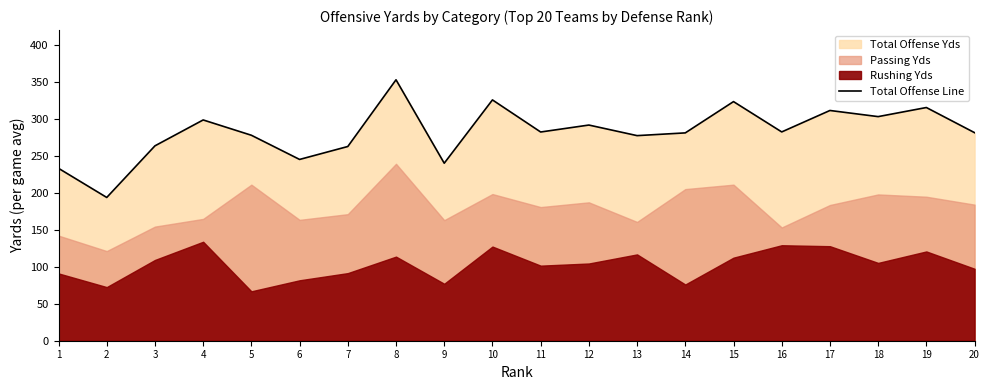

Where does the data first go above 282?

4